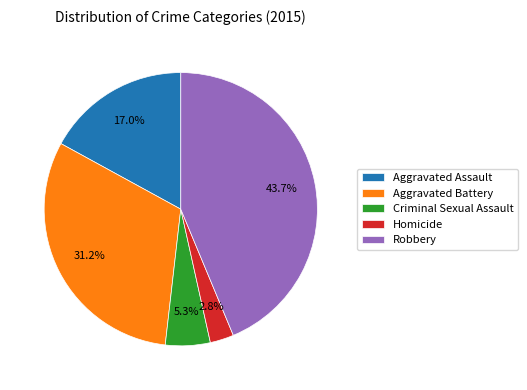

To the nearest percent, what portion does Aggravated Assault represent?

17%